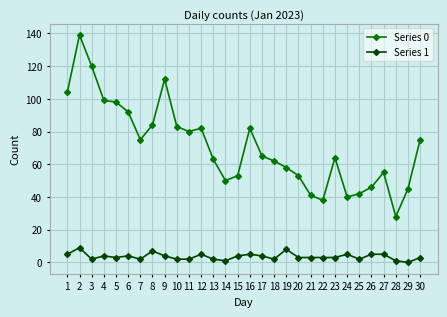

How many values in the Series 0 series are below 65?

15